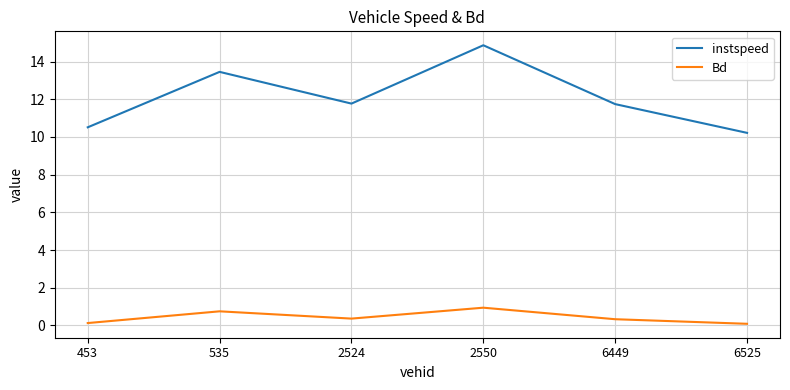

Which series has the widest spread of values?

instspeed